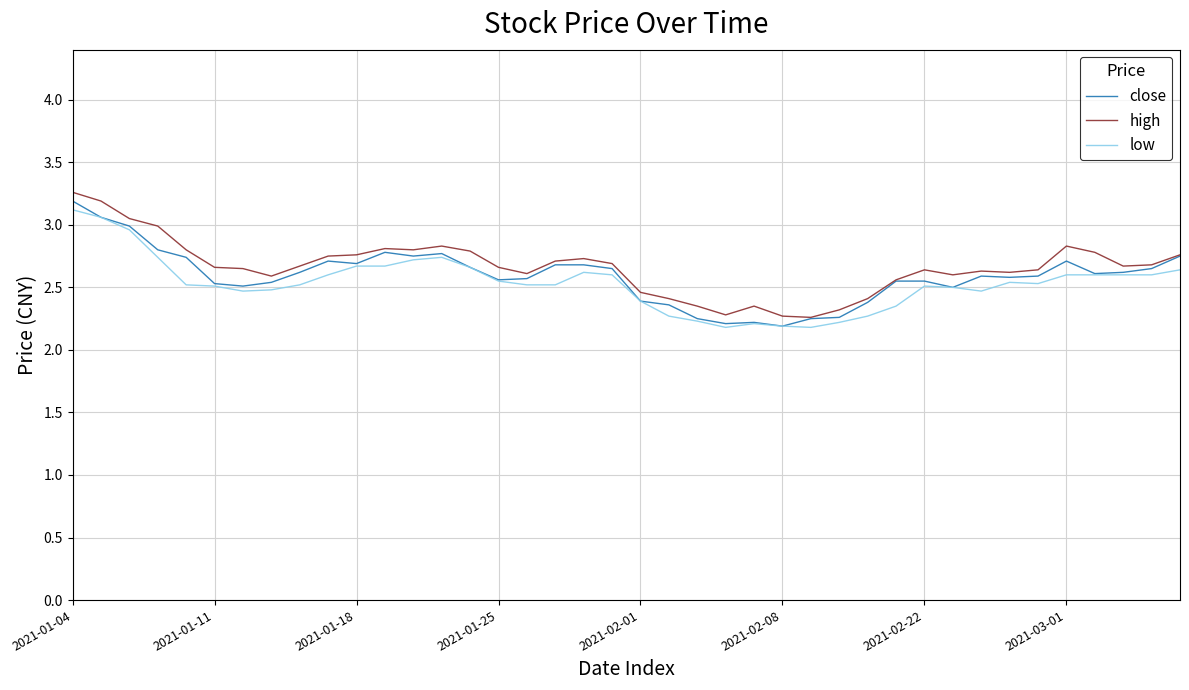

True or false: low and high cross at least once.

False